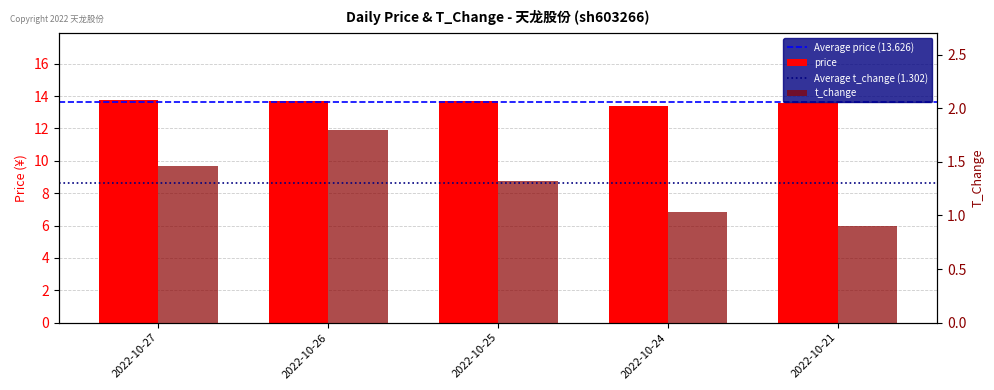

What value does the t_change series have at 2022-10-21?

0.9